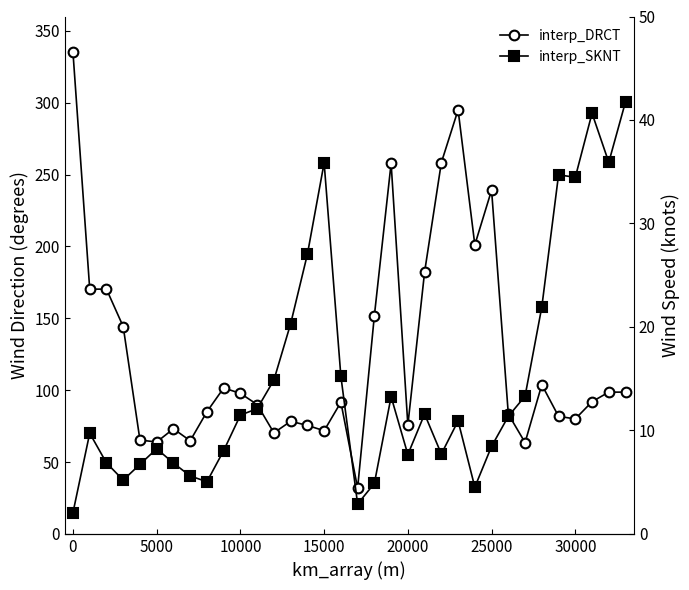

What are all the series names shown in the legend?

interp_DRCT, interp_SKNT